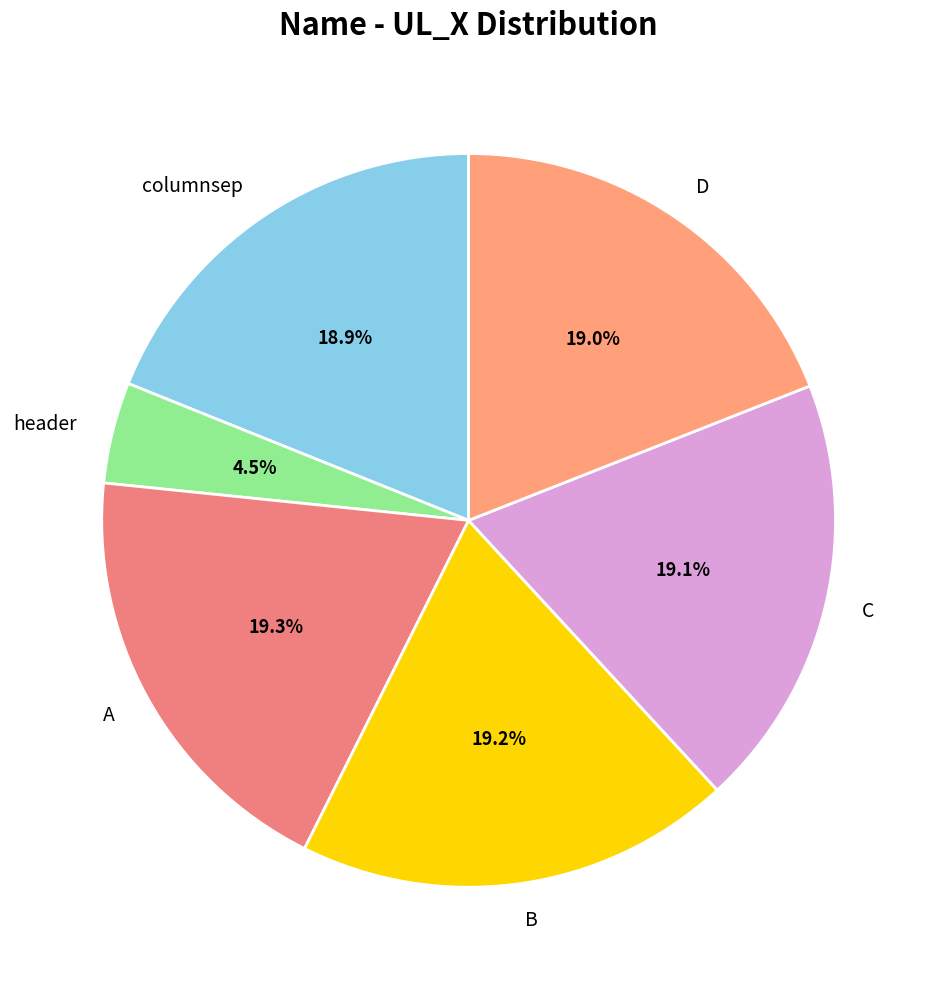

What is the total percentage of D and A?

38.3%